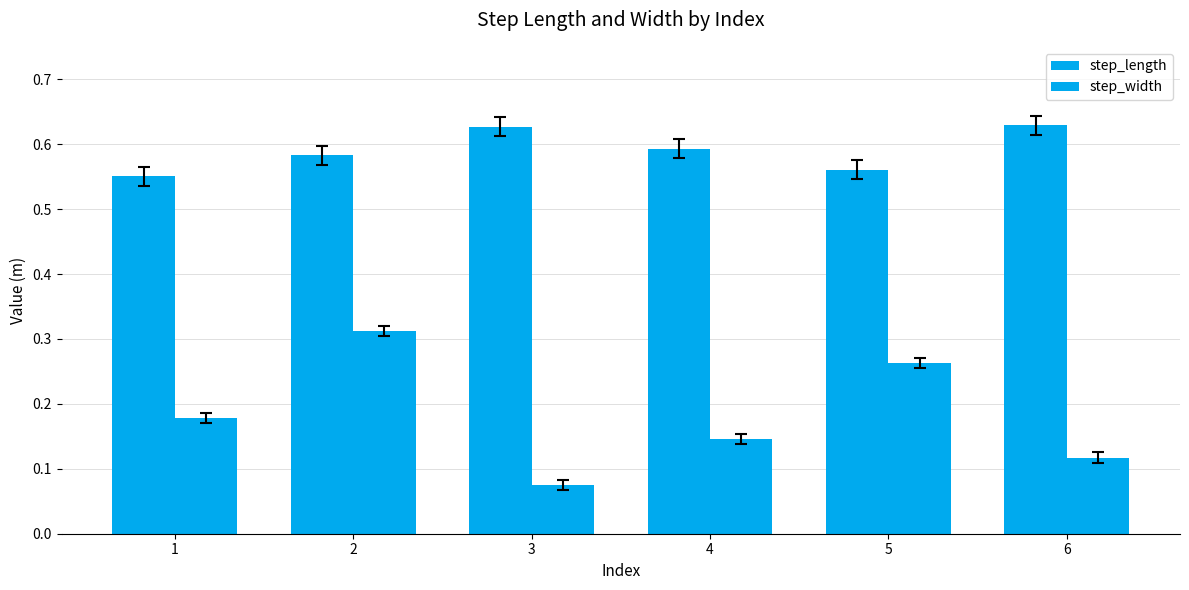

Are the bars grouped side by side (vs. stacked)?

Yes